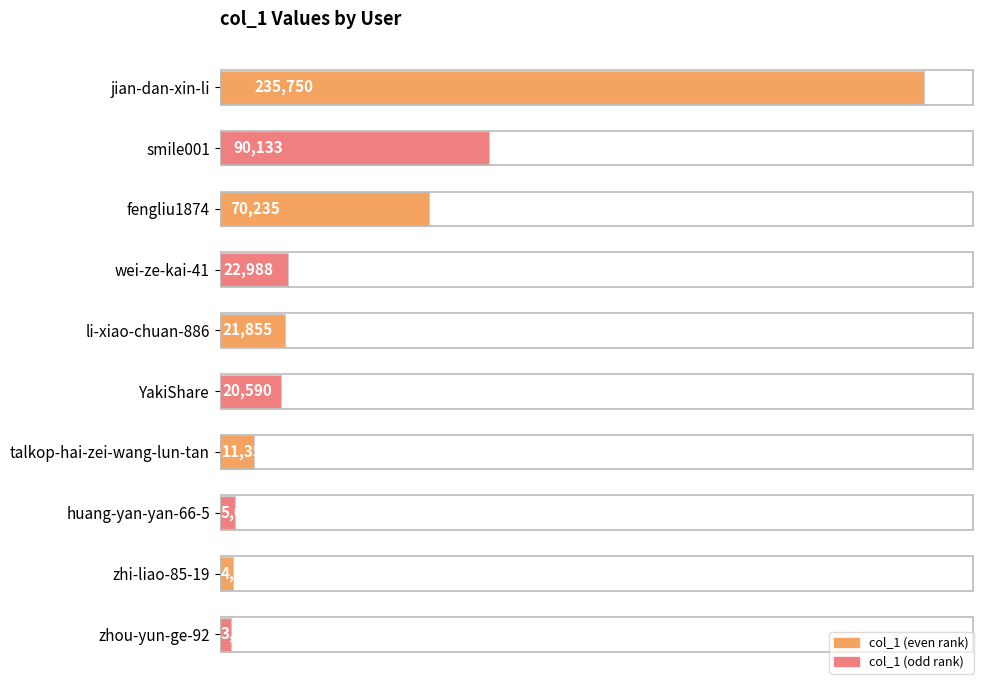

The chart shows a value of 36827 at li-xiao-chuan-886. True or false?

False